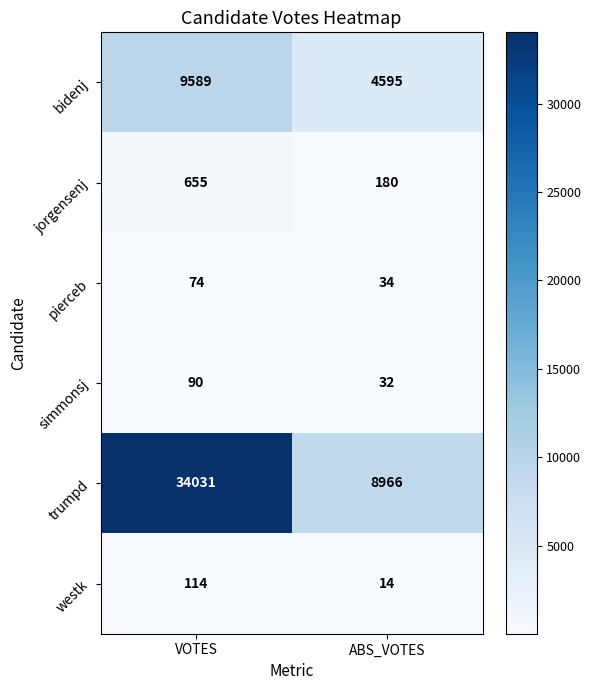

Between VOTES and ABS_VOTES, which series saw the biggest shift?

trumpd